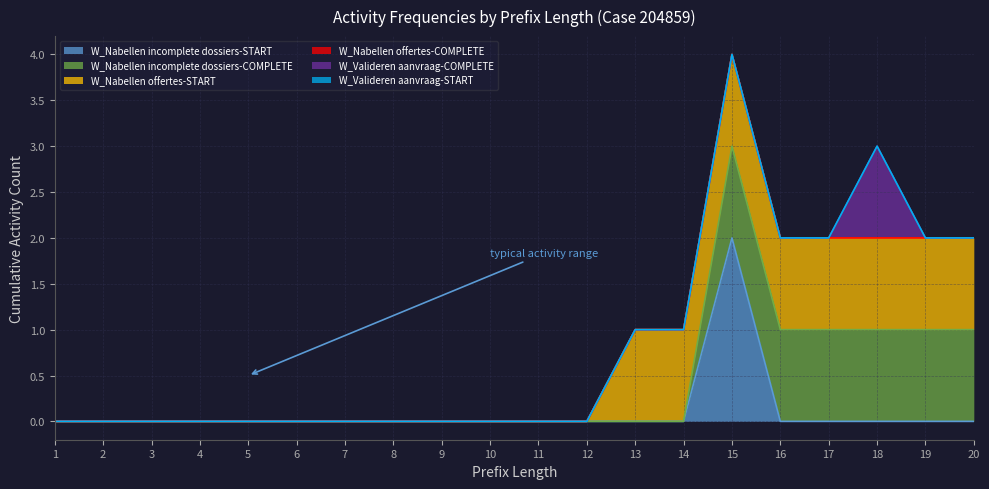

True or false: W_Valideren aanvraag-COMPLETE and W_Nabellen incomplete dossiers-START intersect in this chart.

False